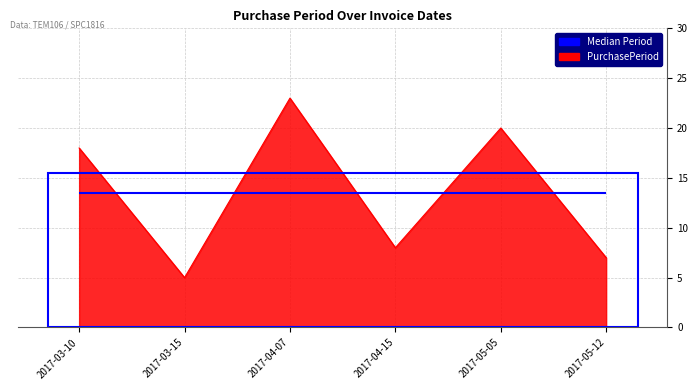

What is the value of the 5th point from the left?

20